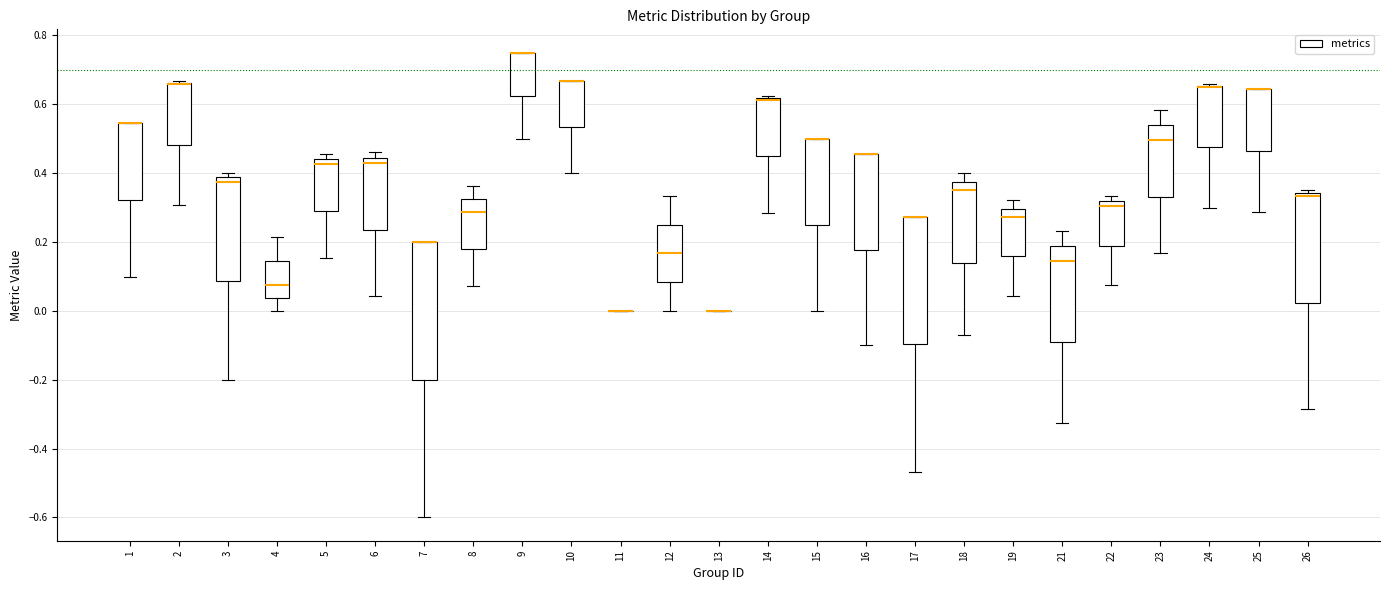

Comparing the boxes themselves (not the whiskers), which one is the tallest?

7